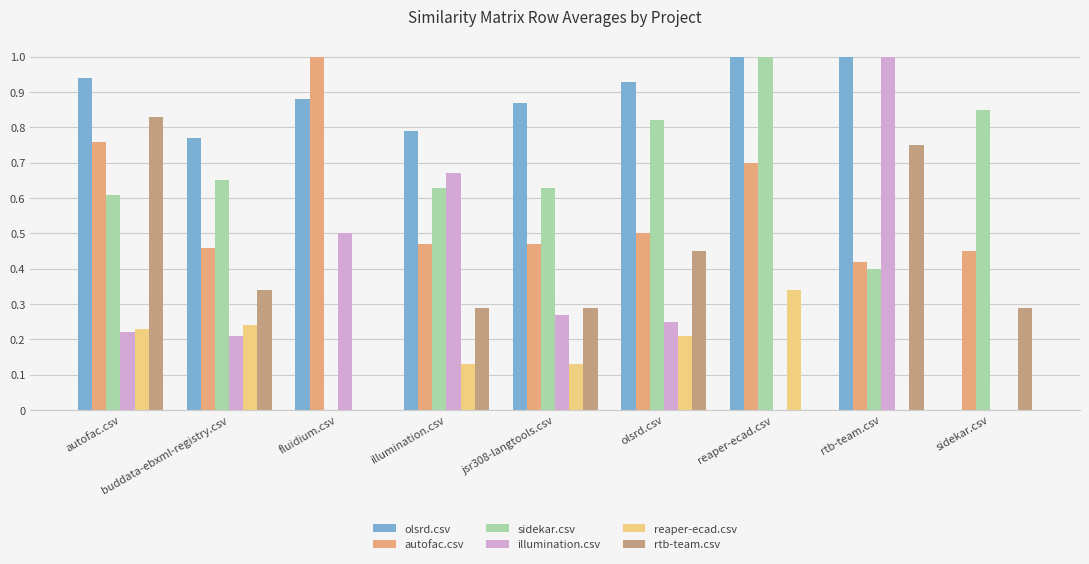

What value does the autofac.csv series have at fluidium.csv?

1.0